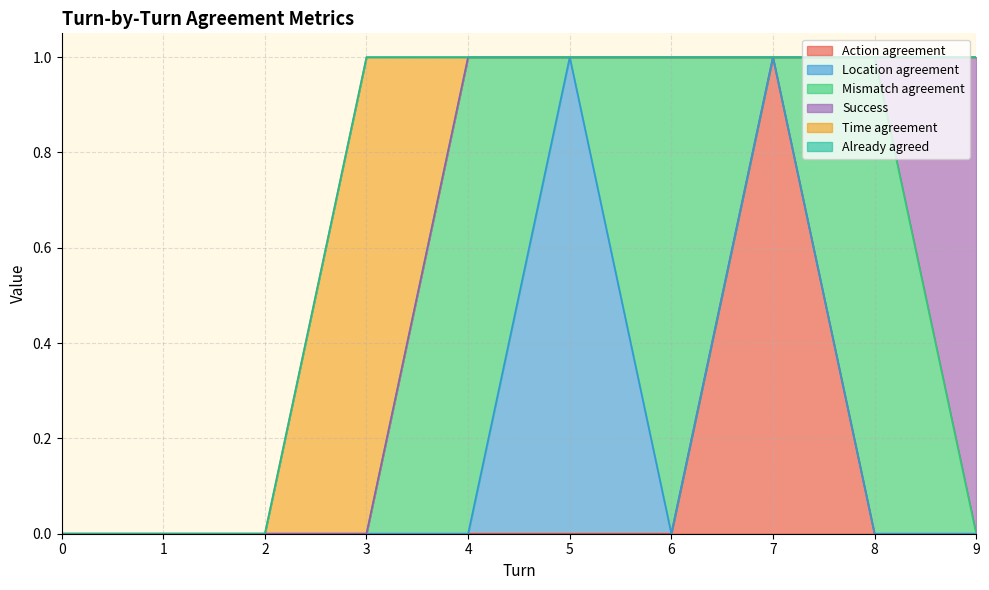

Is it true that Success equals 0 at 7?

True